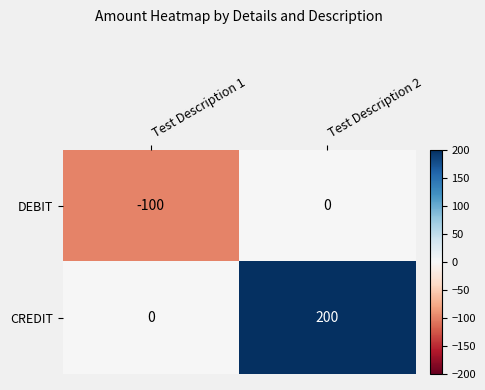

Where is CREDIT nearest to the value 100?

Test Description 1